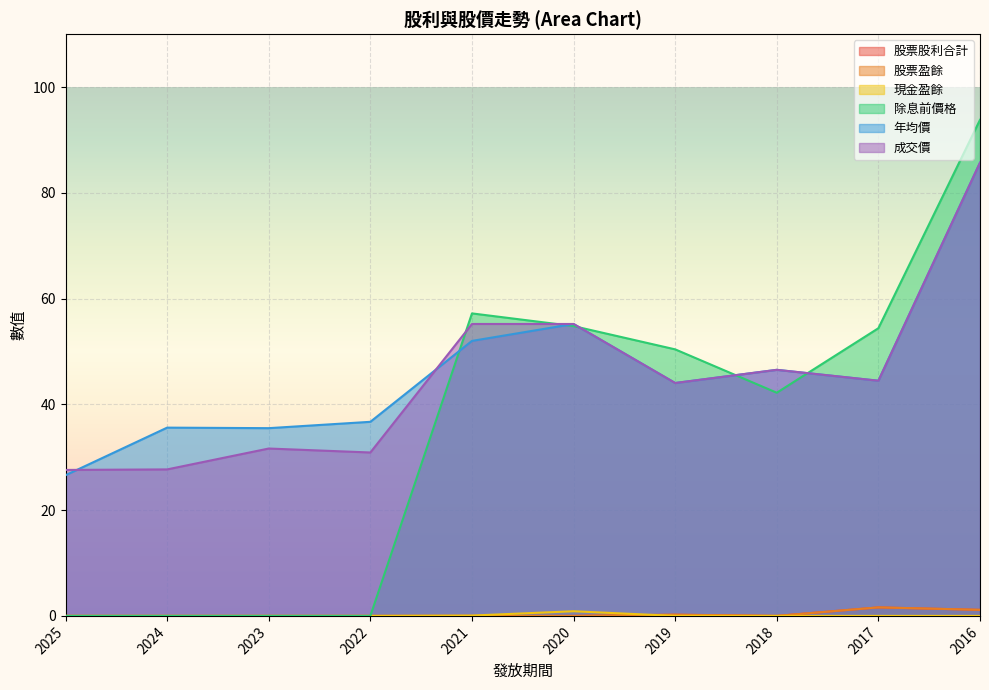

How many interior local peaks does the 成交價 series have?

2